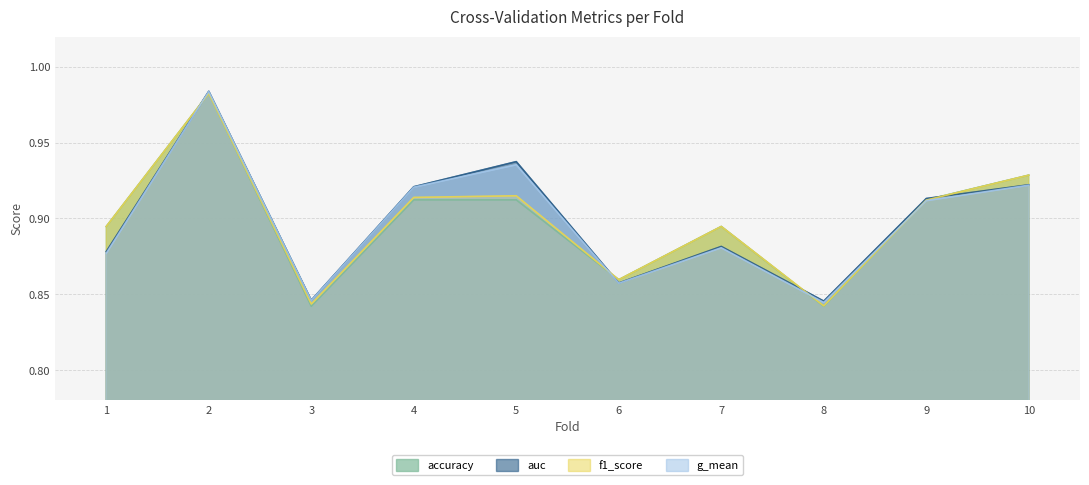

Which label corresponds to the largest value in the chart?

2